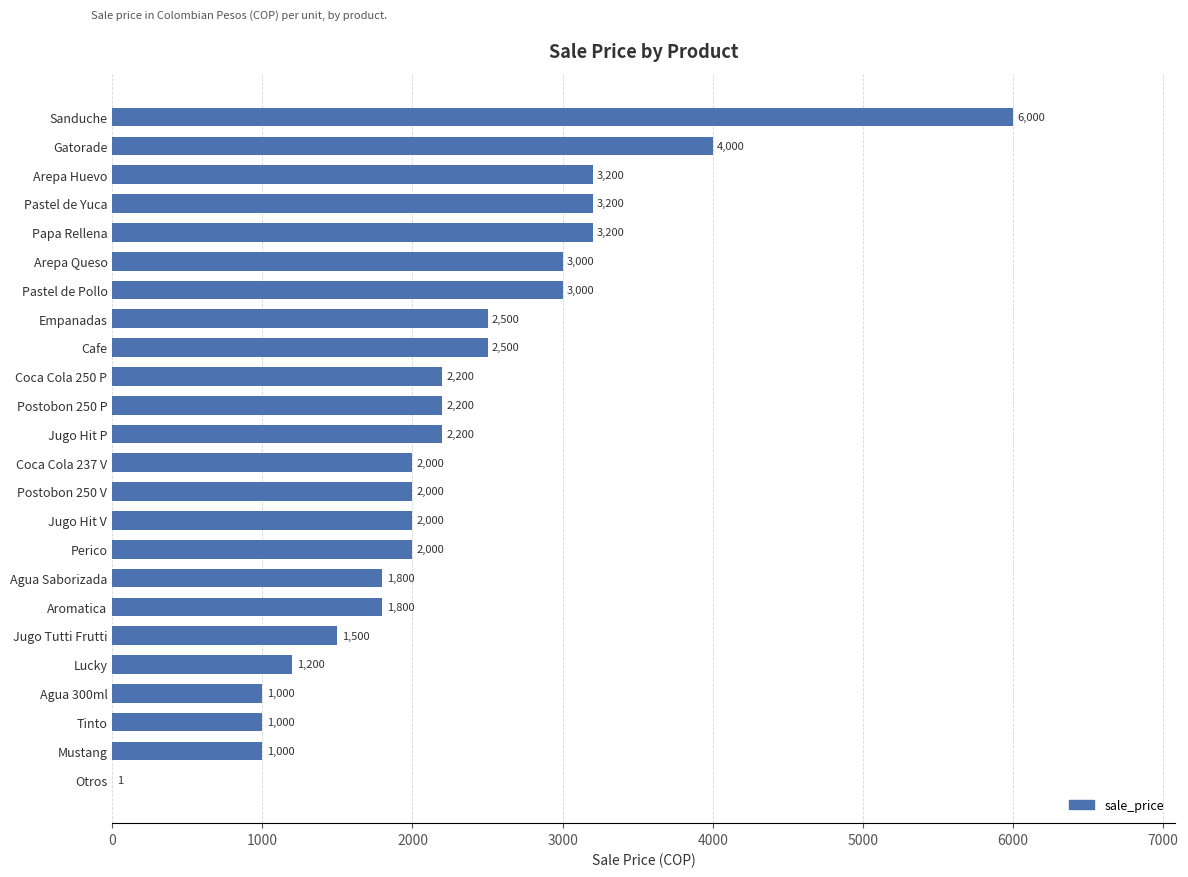

What is the change in value from Agua Saborizada to Tinto?

-800